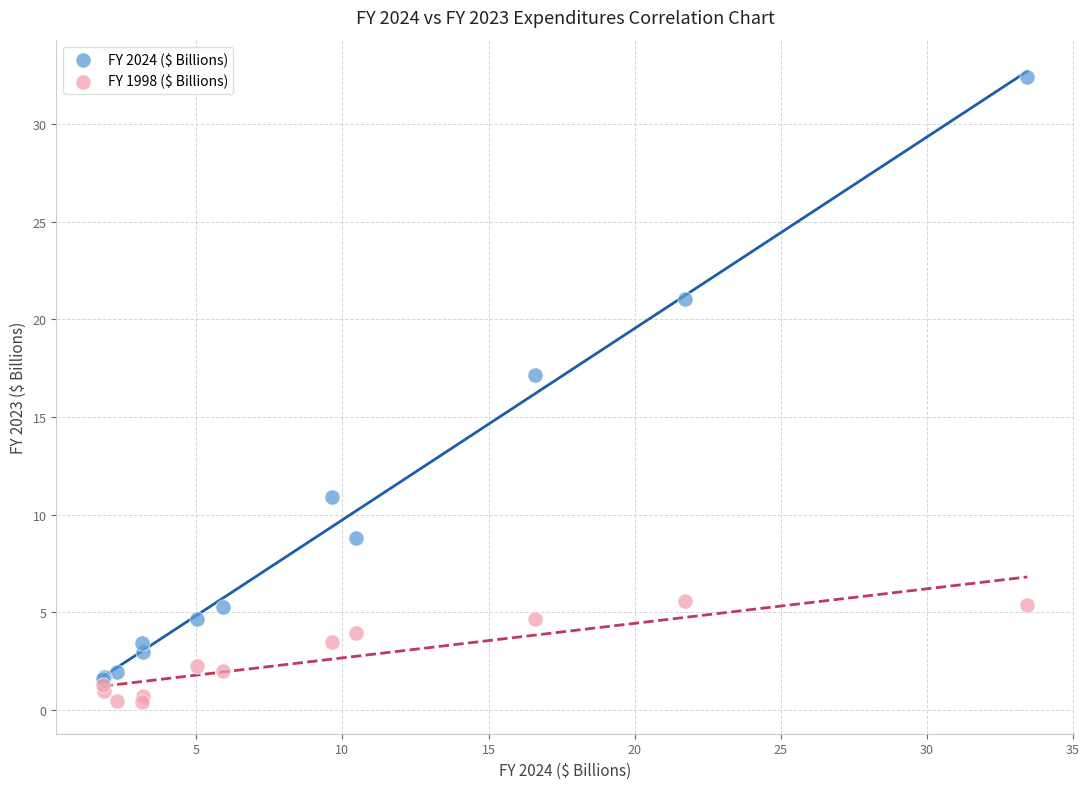

Which series contains the lowest Y value?

FY 1998 ($ Billions)